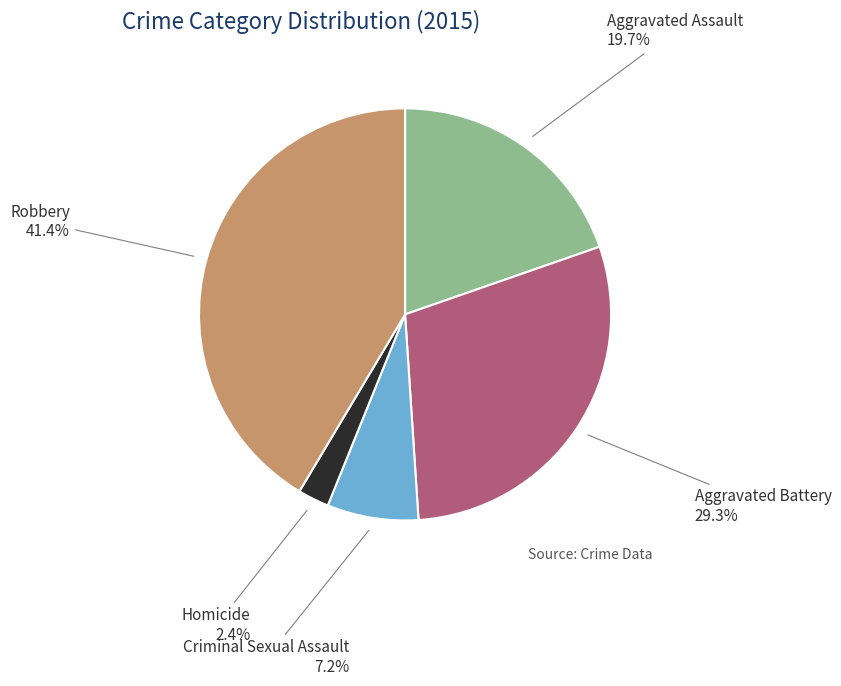

Between Criminal Sexual Assault and Homicide, which is larger?

Criminal Sexual Assault